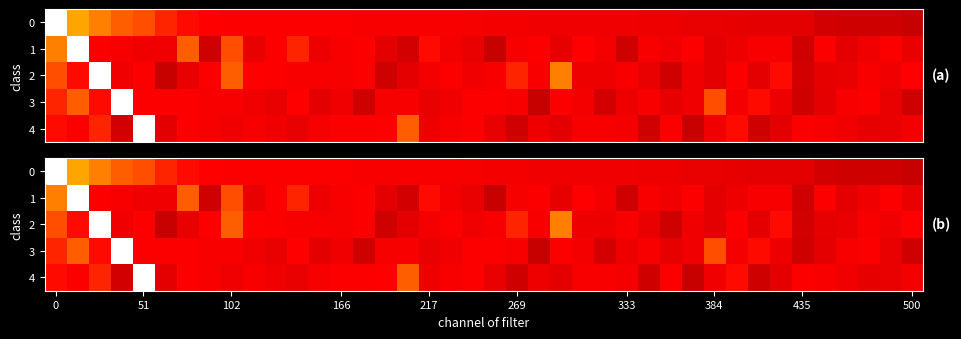

How many categories are shown in the chart?

40